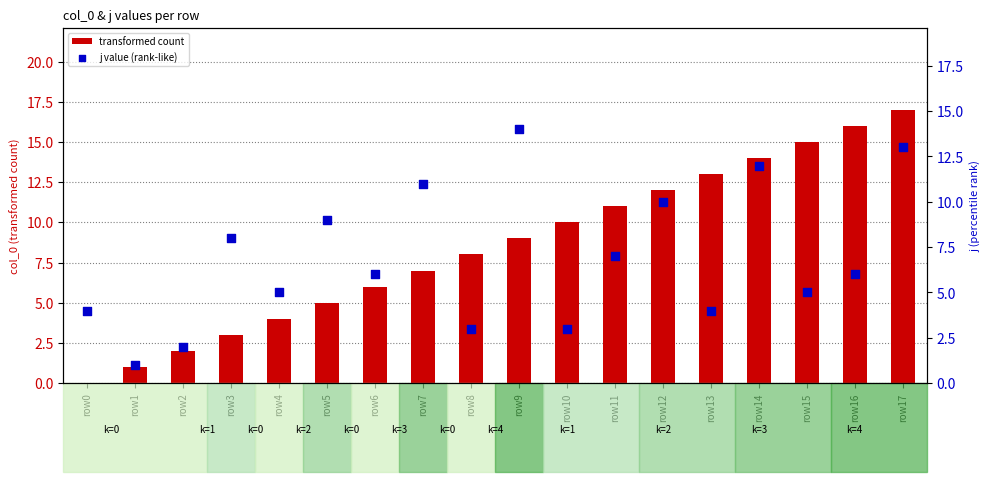

Which series has the largest Y range (max minus min)?

transformed count